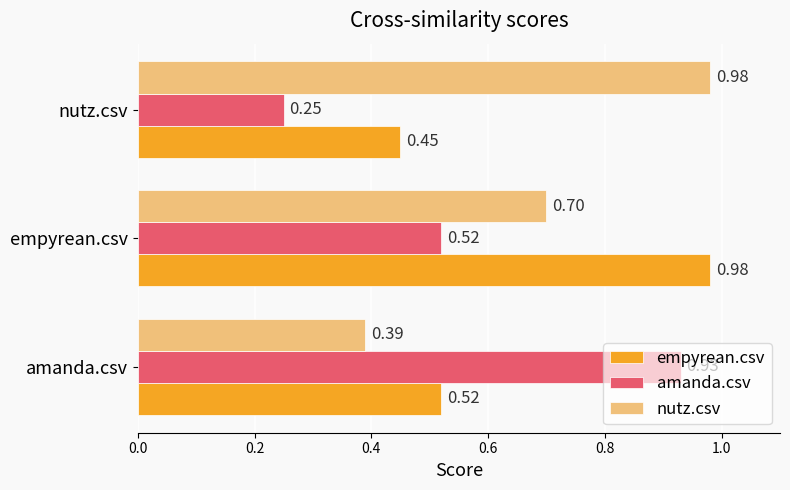

At which label does empyrean.csv reach its peak?

empyrean.csv